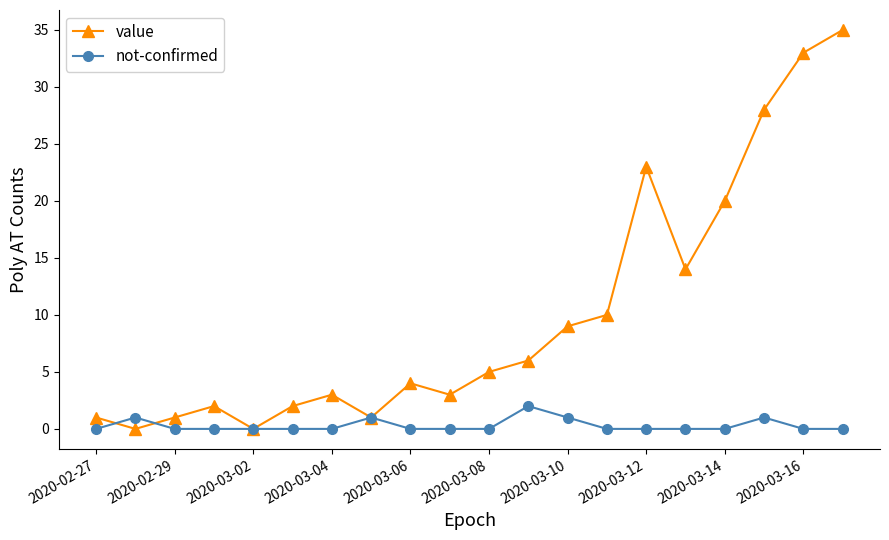

Which series has the largest total across all categories?

value